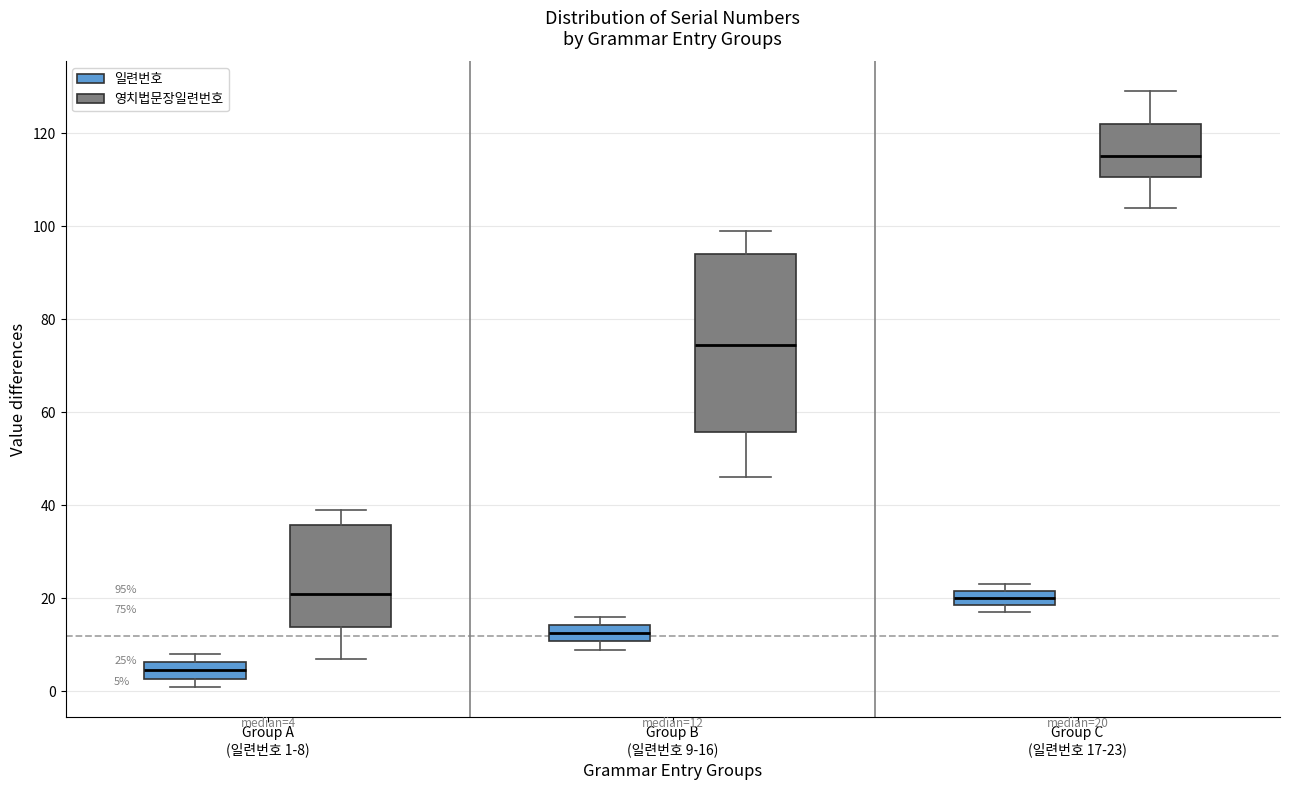

Comparing the boxes themselves (not the whiskers), which one is the tallest?

Group B (일련번호 9-16) (영치법문장일련번호)